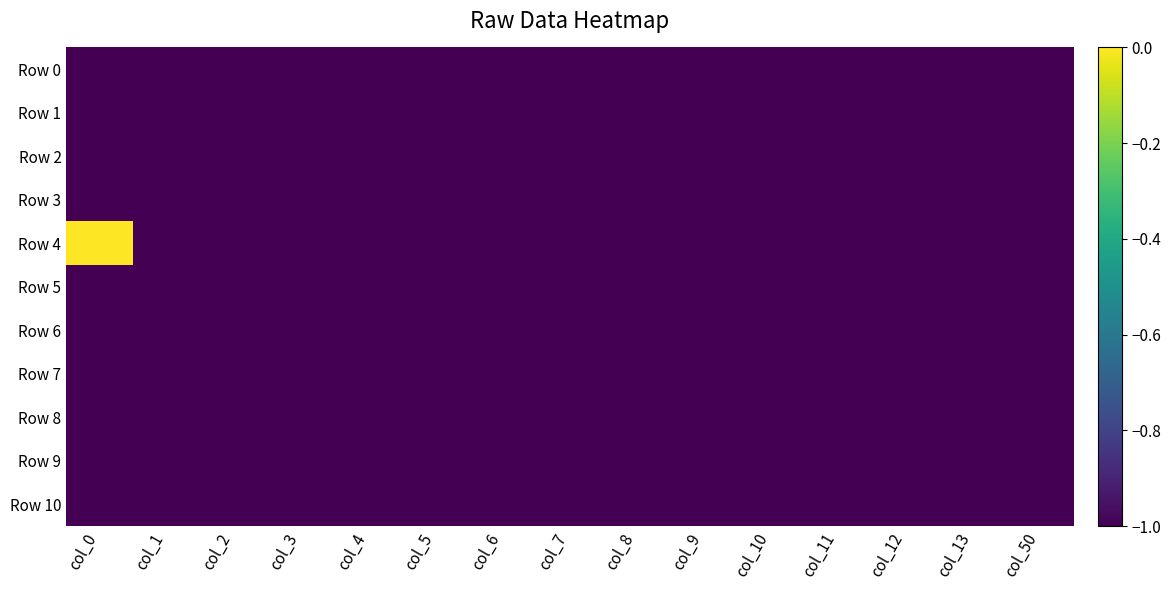

Reading right to left, transcribe all the data shown in this chart.

Row 0: col_50=-1	col_13=-1	col_12=-1	col_11=-1	col_10=-1	col_9=-1	col_8=-1	col_7=-1	col_6=-1	col_5=-1	col_4=-1	col_3=-1	col_2=-1	col_1=-1	col_0=-1
Row 1: col_50=-1	col_13=-1	col_12=-1	col_11=-1	col_10=-1	col_9=-1	col_8=-1	col_7=-1	col_6=-1	col_5=-1	col_4=-1	col_3=-1	col_2=-1	col_1=-1	col_0=-1
Row 2: col_50=-1	col_13=-1	col_12=-1	col_11=-1	col_10=-1	col_9=-1	col_8=-1	col_7=-1	col_6=-1	col_5=-1	col_4=-1	col_3=-1	col_2=-1	col_1=-1	col_0=-1
Row 3: col_50=-1	col_13=-1	col_12=-1	col_11=-1	col_10=-1	col_9=-1	col_8=-1	col_7=-1	col_6=-1	col_5=-1	col_4=-1	col_3=-1	col_2=-1	col_1=-1	col_0=-1
Row 4: col_50=-1	col_13=-1	col_12=-1	col_11=-1	col_10=-1	col_9=-1	col_8=-1	col_7=-1	col_6=-1	col_5=-1	col_4=-1	col_3=-1	col_2=-1	col_1=-1	col_0=0
Row 5: col_50=-1	col_13=-1	col_12=-1	col_11=-1	col_10=-1	col_9=-1	col_8=-1	col_7=-1	col_6=-1	col_5=-1	col_4=-1	col_3=-1	col_2=-1	col_1=-1	col_0=-1
Row 6: col_50=-1	col_13=-1	col_12=-1	col_11=-1	col_10=-1	col_9=-1	col_8=-1	col_7=-1	col_6=-1	col_5=-1	col_4=-1	col_3=-1	col_2=-1	col_1=-1	col_0=-1
Row 7: col_50=-1	col_13=-1	col_12=-1	col_11=-1	col_10=-1	col_9=-1	col_8=-1	col_7=-1	col_6=-1	col_5=-1	col_4=-1	col_3=-1	col_2=-1	col_1=-1	col_0=-1
Row 8: col_50=-1	col_13=-1	col_12=-1	col_11=-1	col_10=-1	col_9=-1	col_8=-1	col_7=-1	col_6=-1	col_5=-1	col_4=-1	col_3=-1	col_2=-1	col_1=-1	col_0=-1
Row 9: col_50=-1	col_13=-1	col_12=-1	col_11=-1	col_10=-1	col_9=-1	col_8=-1	col_7=-1	col_6=-1	col_5=-1	col_4=-1	col_3=-1	col_2=-1	col_1=-1	col_0=-1
Row 10: col_50=-1	col_13=-1	col_12=-1	col_11=-1	col_10=-1	col_9=-1	col_8=-1	col_7=-1	col_6=-1	col_5=-1	col_4=-1	col_3=-1	col_2=-1	col_1=-1	col_0=-1